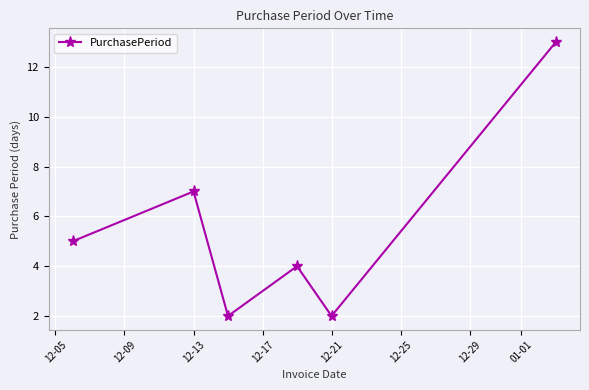

Reading left to right, list all the values displayed in this chart.

5	7	2	4	2	13